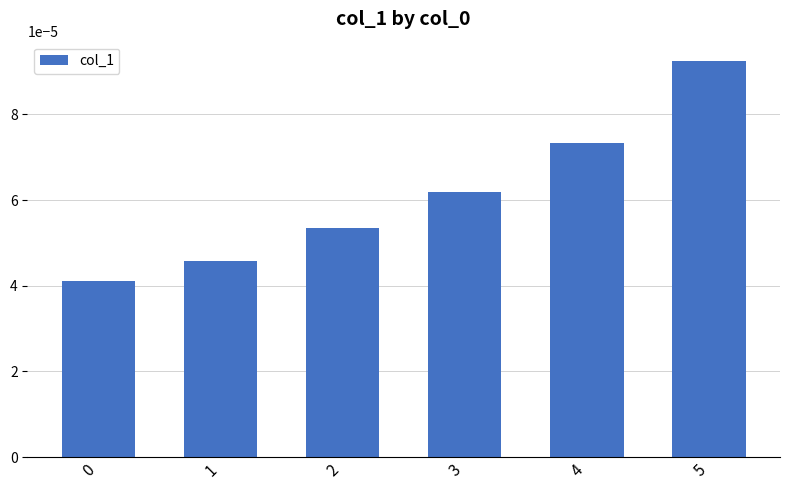

Are the bars horizontal?

No